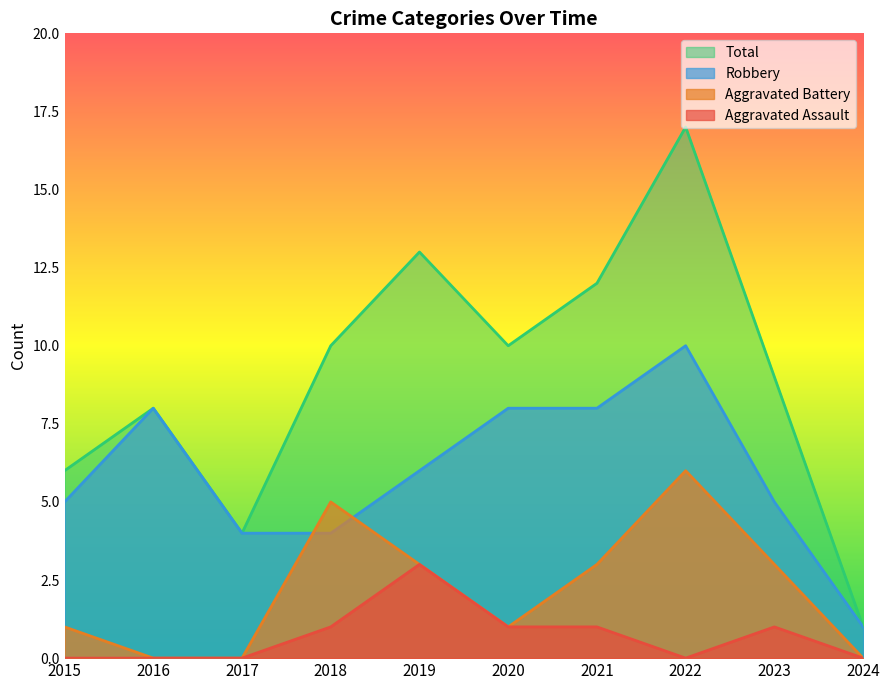

Is the value of Total at 2021 greater than the value of Aggravated Battery at 2021?

Yes